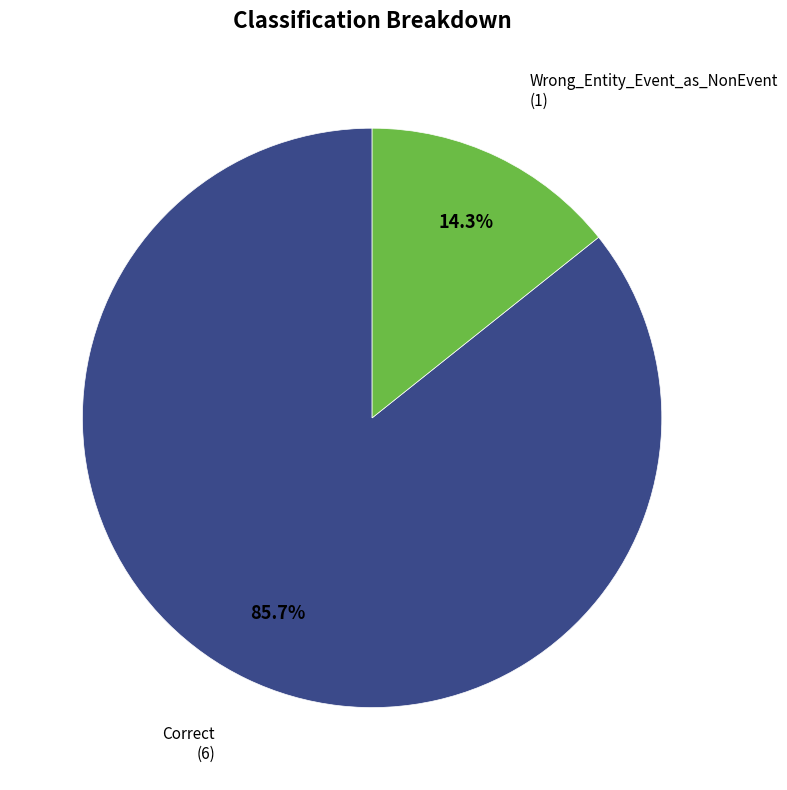

What percentage is the Wrong_Entity_Event_as_NonEvent slice, to the nearest percent?

14%